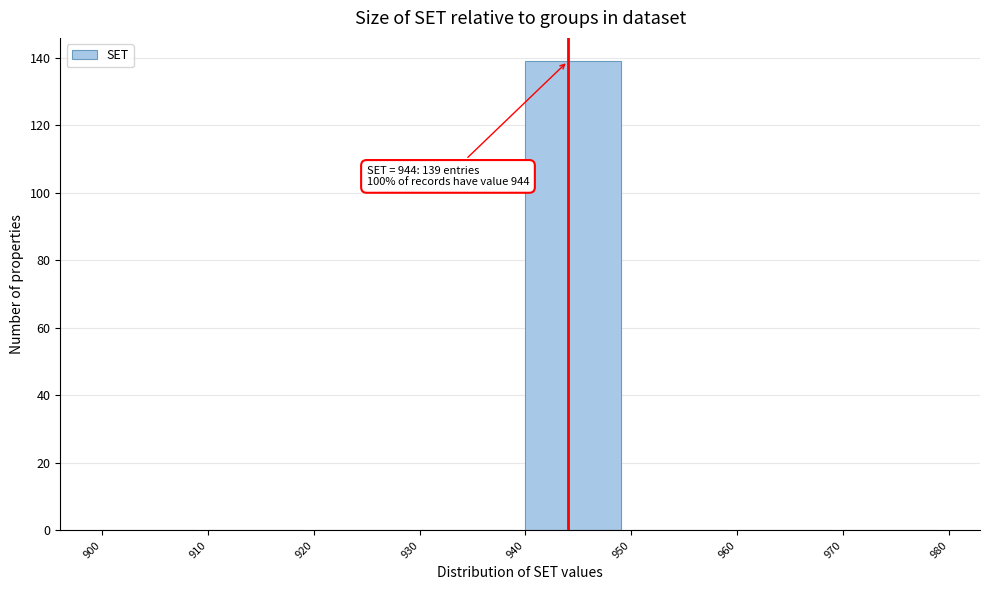

Which range on the x-axis has the tallest bar?

940 to 950